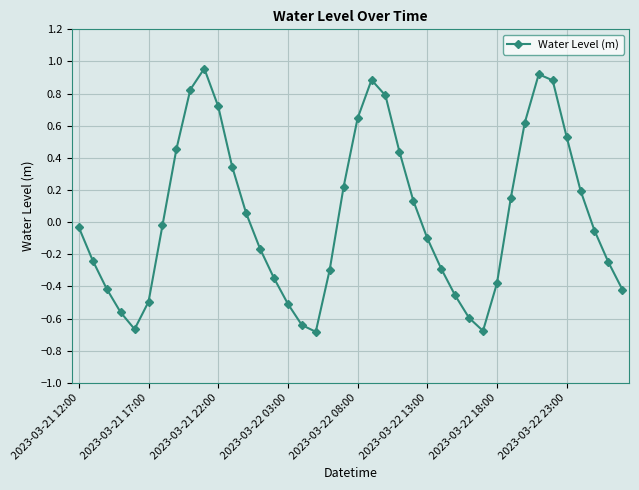

What is the difference between the second highest and minimum values?

1.6